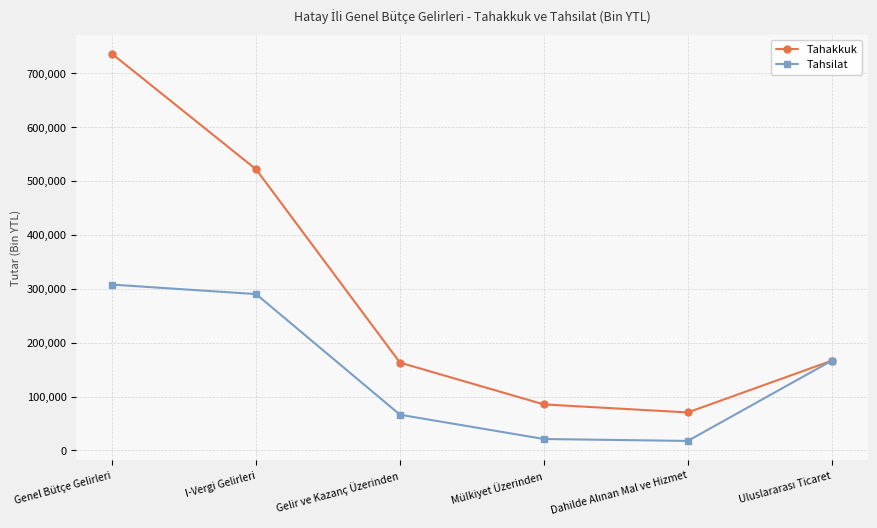

What are all the series names shown in the legend?

Tahakkuk, Tahsilat